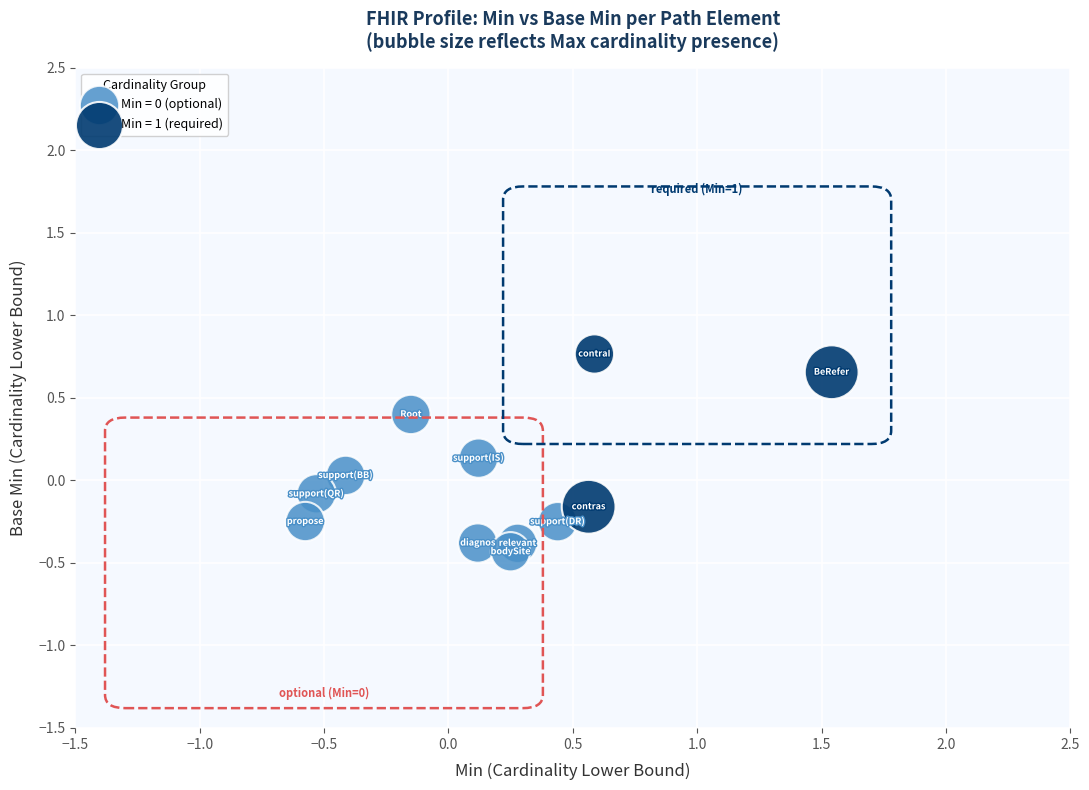

Which series has the widest spread of Y values?

Min = 1 (required)